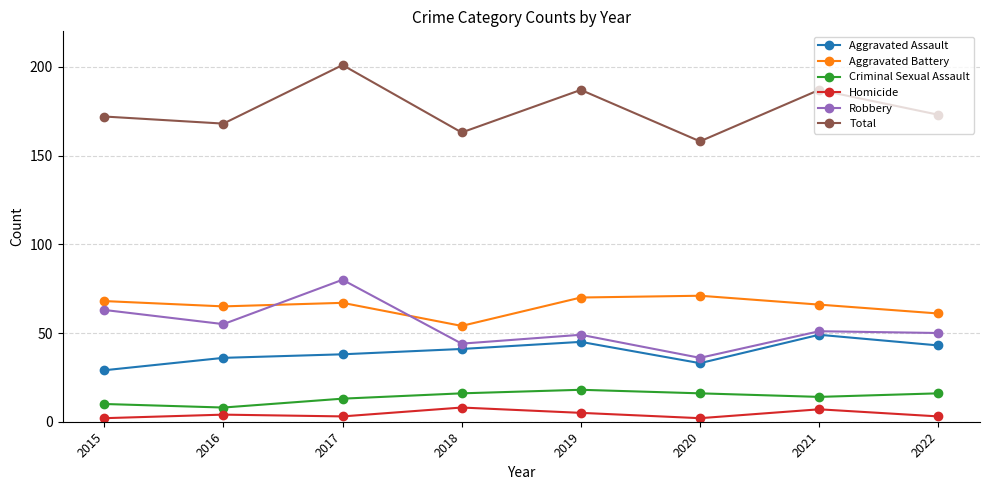

Between 2019 and 2020, which series saw the biggest shift?

Total